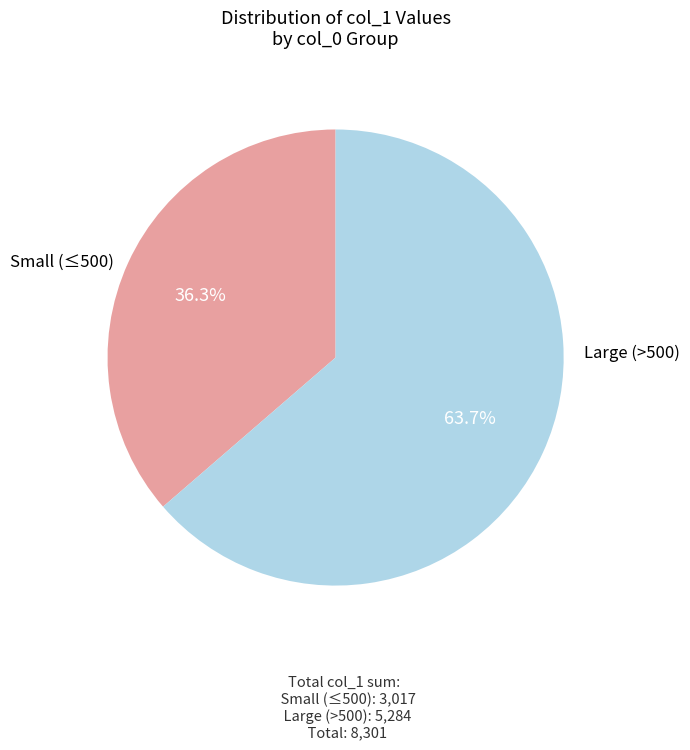

Which category has the smallest portion of the pie?

Small (≤500)